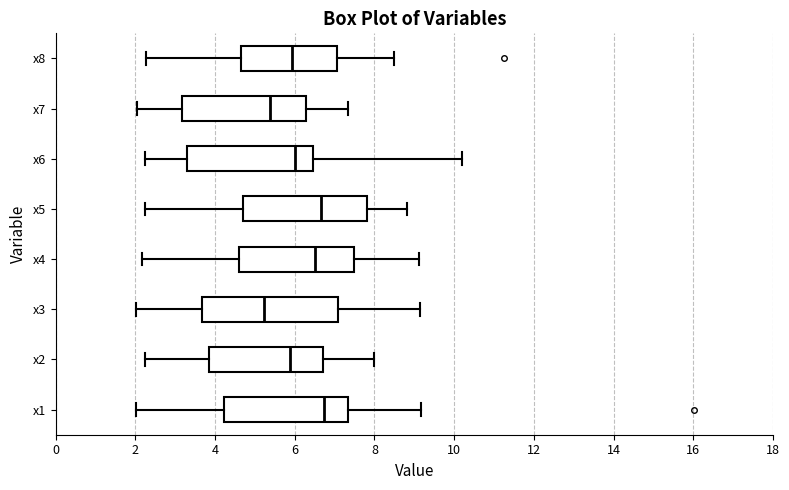

Reading bottom to top, transcribe this box plot: for each box, give where its median line is, the range the box spans, and where its two whiskers end, as read against the x-axis. The values are not printed on the chart, so give them approximately, as read against the axis.

x1: median 6.8, box 4.2 to 7.4, whiskers 2.0 to 9.2
x2: median 5.8, box 3.8 to 6.8, whiskers 2.2 to 8.0
x3: median 5.2, box 3.6 to 7.0, whiskers 2.0 to 9.2
x4: median 6.6, box 4.6 to 7.4, whiskers 2.2 to 9.2
x5: median 6.6, box 4.8 to 7.8, whiskers 2.2 to 8.8
x6: median 6.0, box 3.2 to 6.4, whiskers 2.2 to 10.2
x7: median 5.4, box 3.2 to 6.2, whiskers 2.0 to 7.4
x8: median 6.0, box 4.6 to 7.0, whiskers 2.2 to 8.4